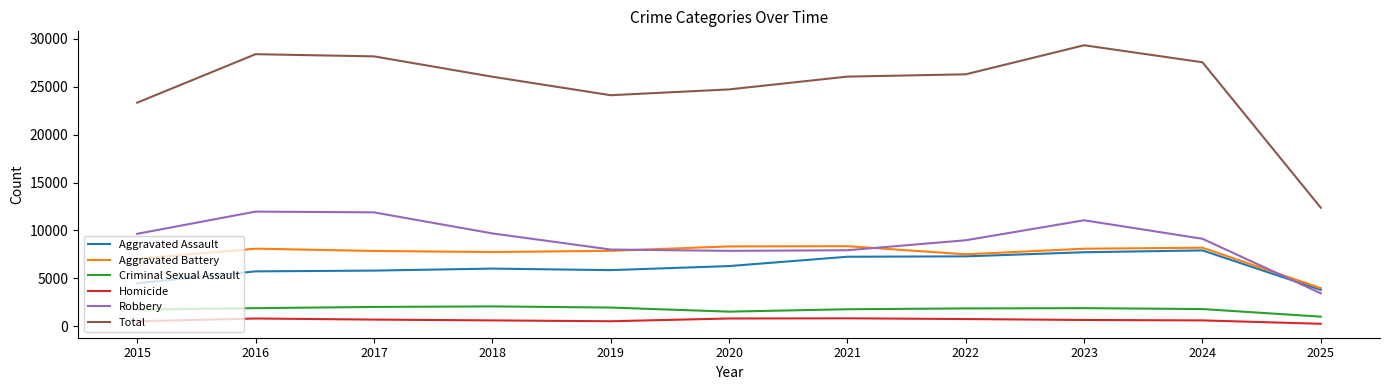

True or false: Criminal Sexual Assault and Total intersect in this chart.

False